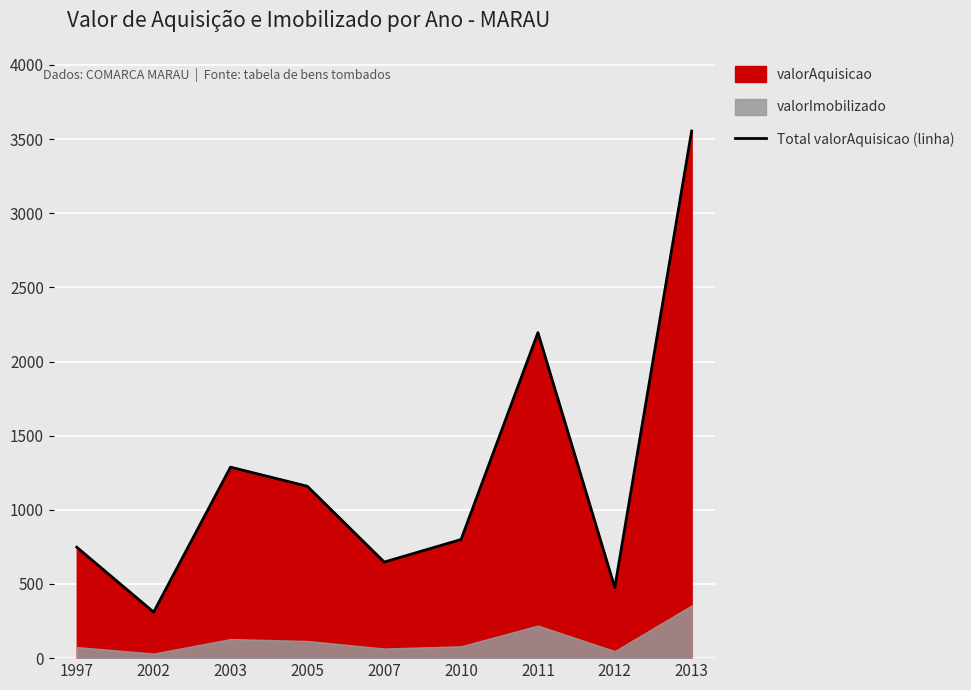

At which label is Total valorAquisicao (linha) closest to 1932?

2011